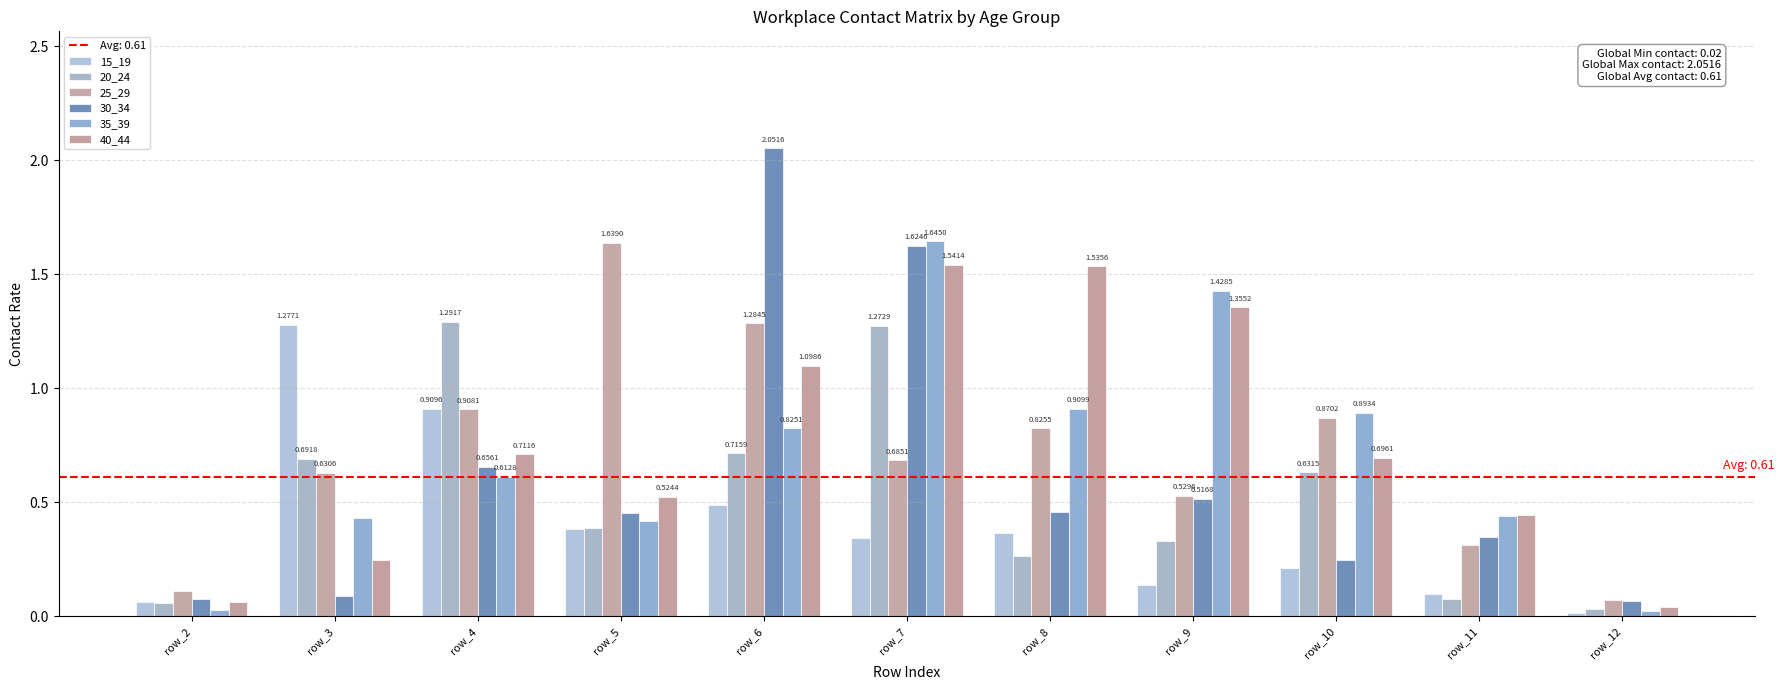

Are the bars horizontal?

No